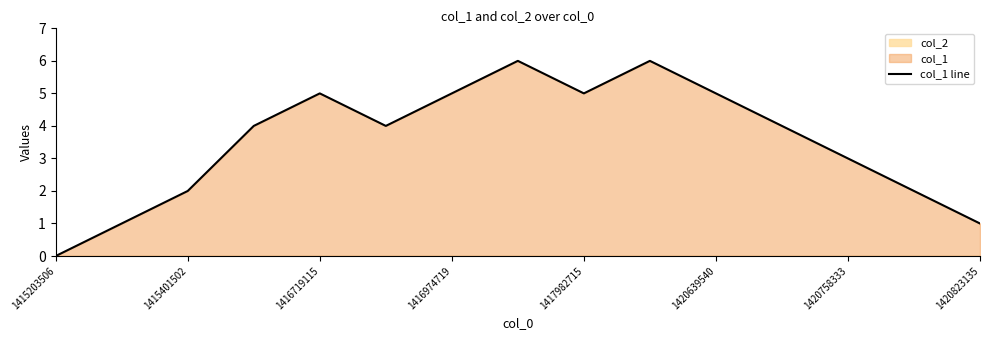

The value of col_1 line at 1420639540 is 5. True or false?

True